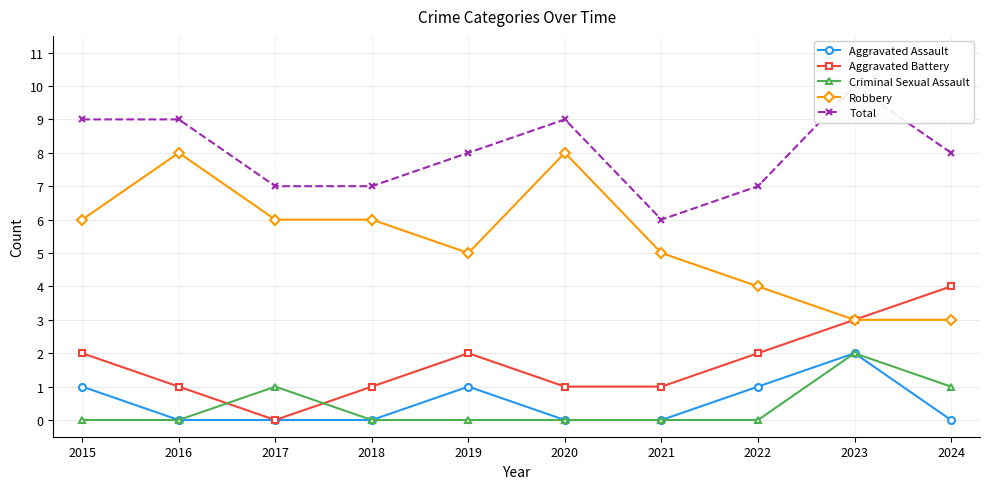

How many lines are shown in the chart?

5